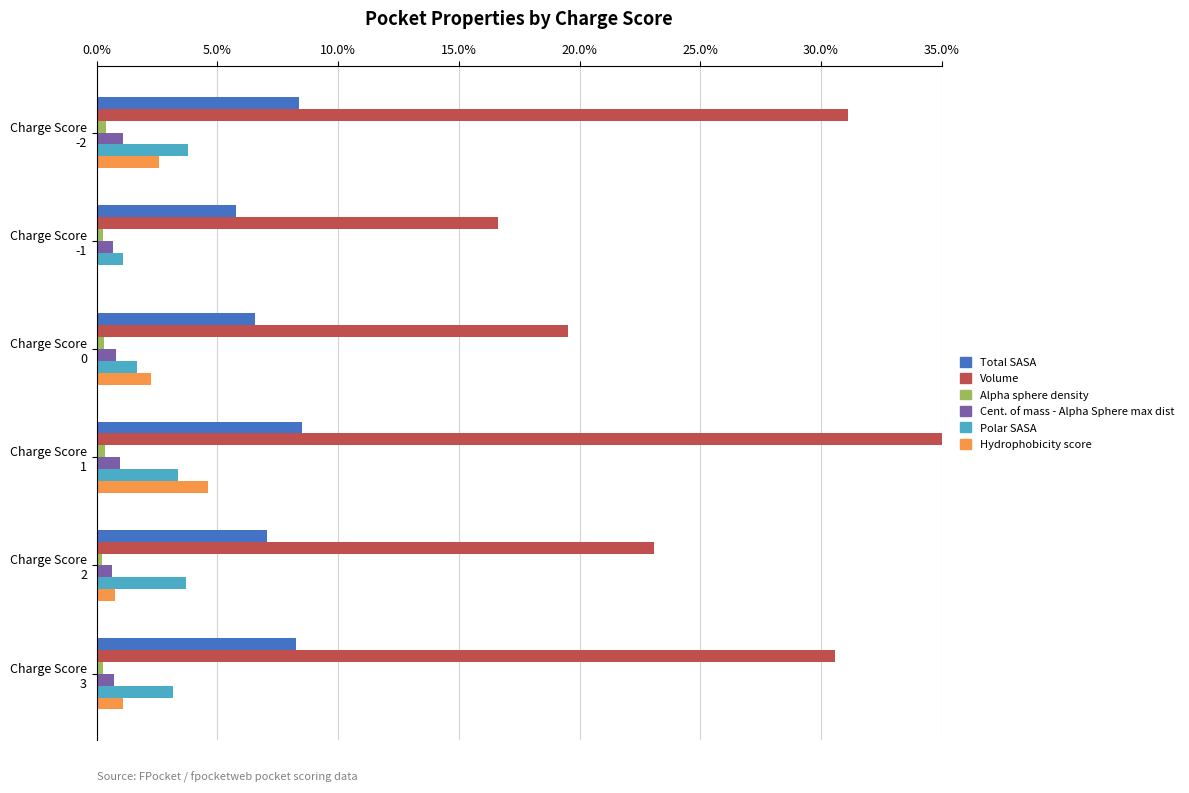

What are all the series names shown in the legend?

Total SASA, Volume, Alpha sphere density, Cent. of mass - Alpha Sphere max dist, Polar SASA, Hydrophobicity score